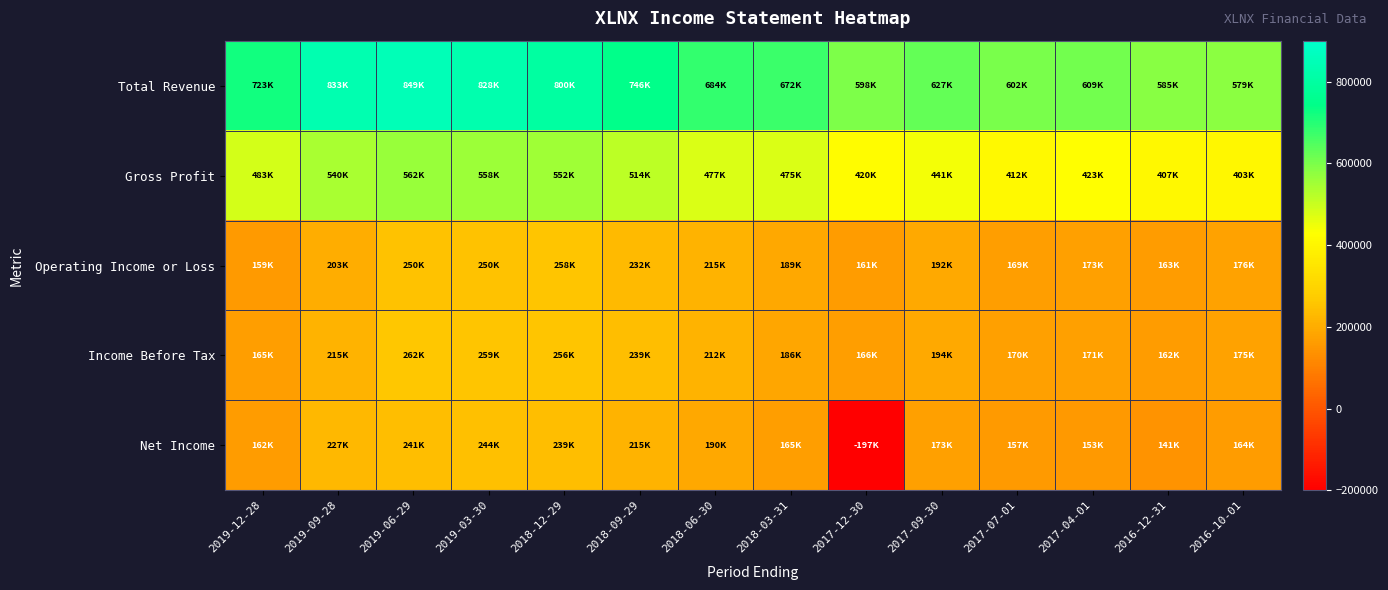

What is the total value across all series at 2019-06-29?

2167400